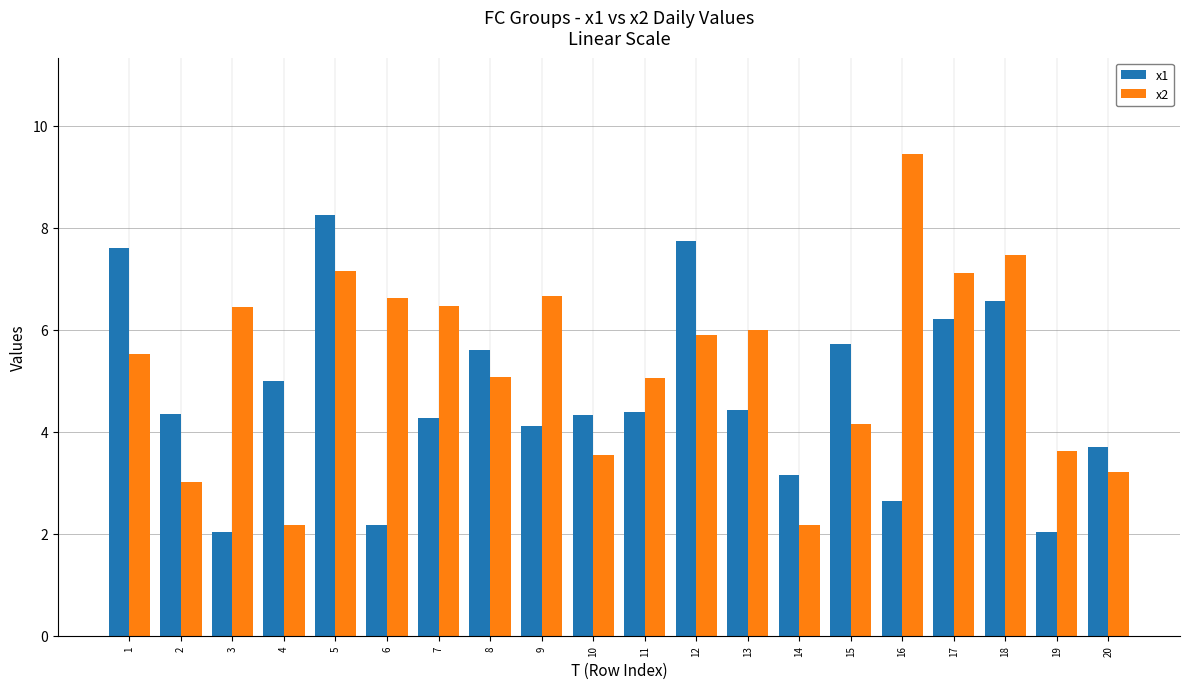

What is the total value across all series at 3?

8.5